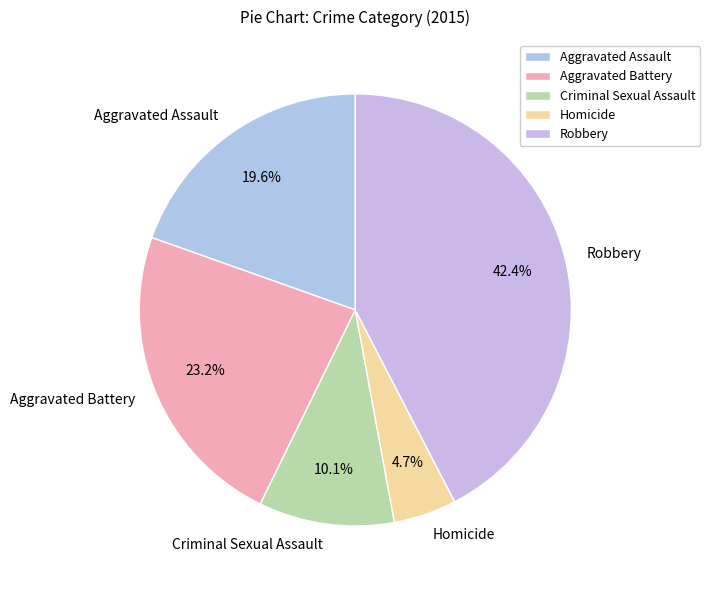

True or false: Homicide accounts for 13% of the total.

False